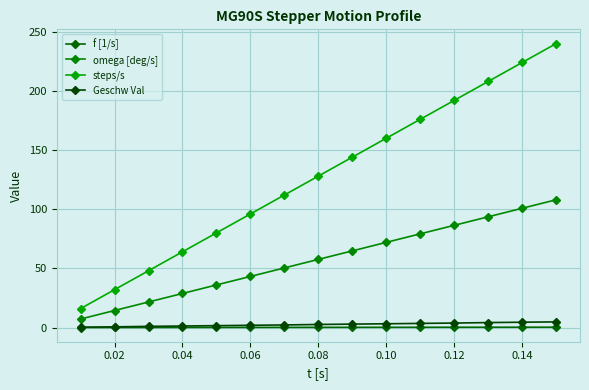

Does the chart display data point markers on the line(s)?

Yes